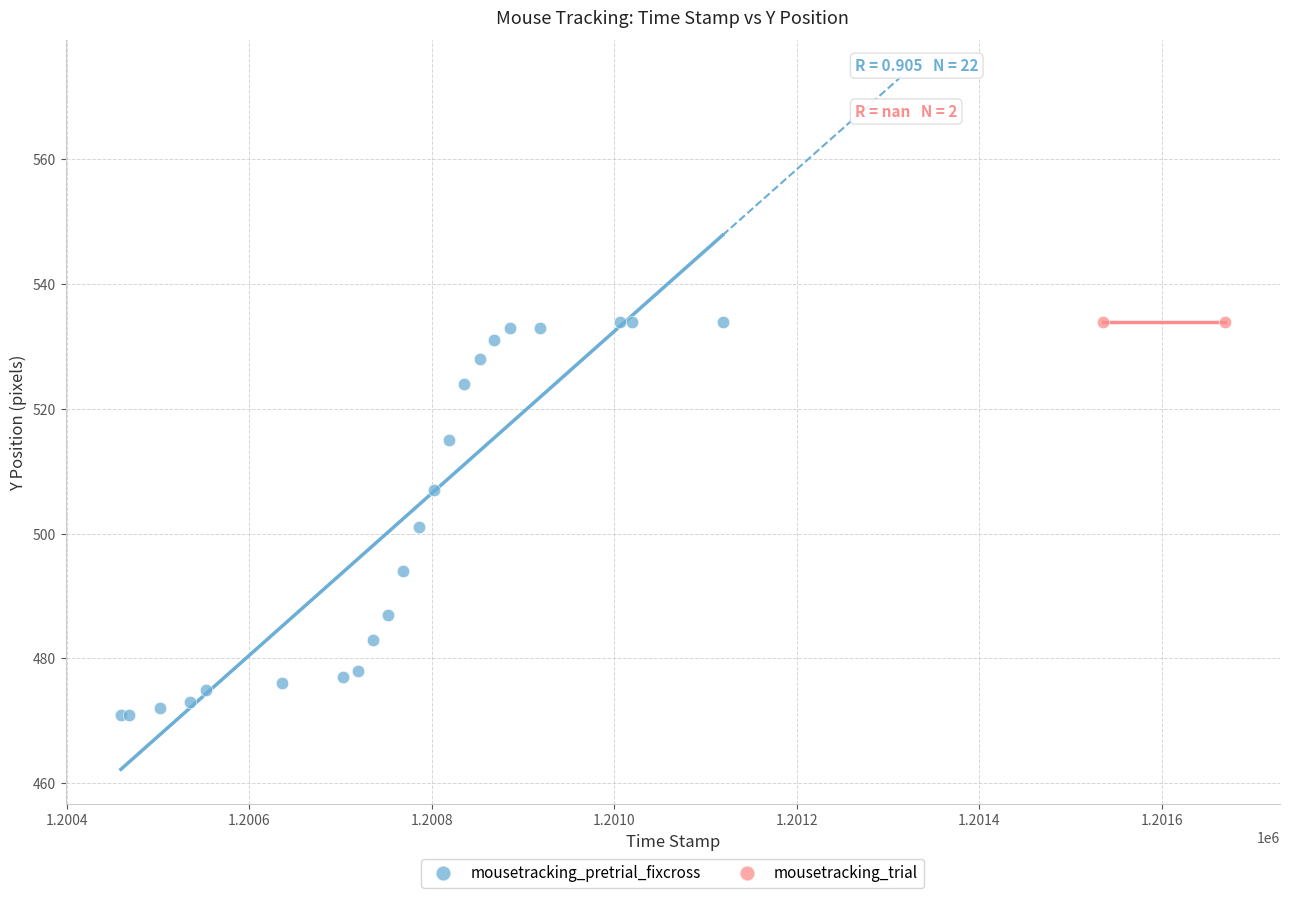

What are all the series names shown in the legend?

mousetracking_pretrial_fixcross, mousetracking_trial